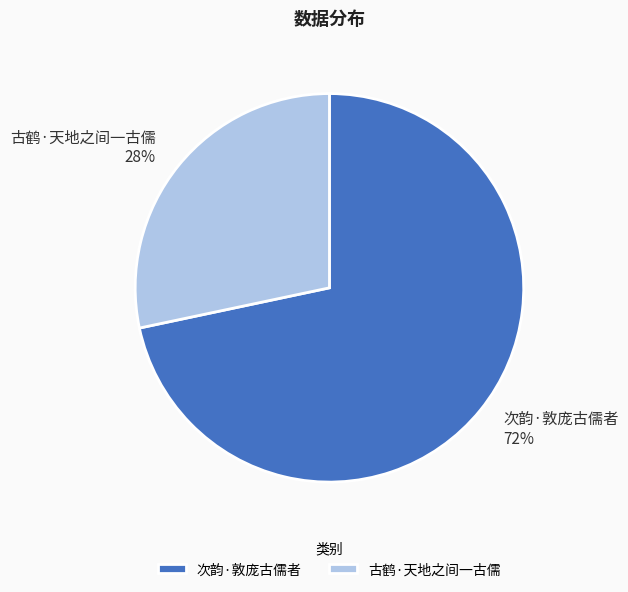

To the nearest percent, what portion does 次韵·敦庞古儒者 represent?

72%